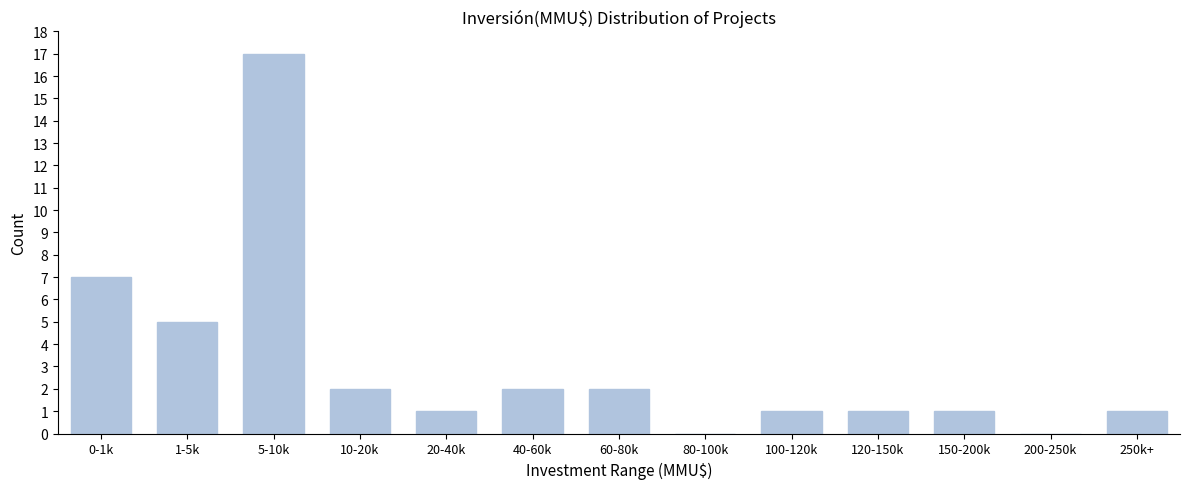

The chart shows a value of 17 at 5-10k. True or false?

True